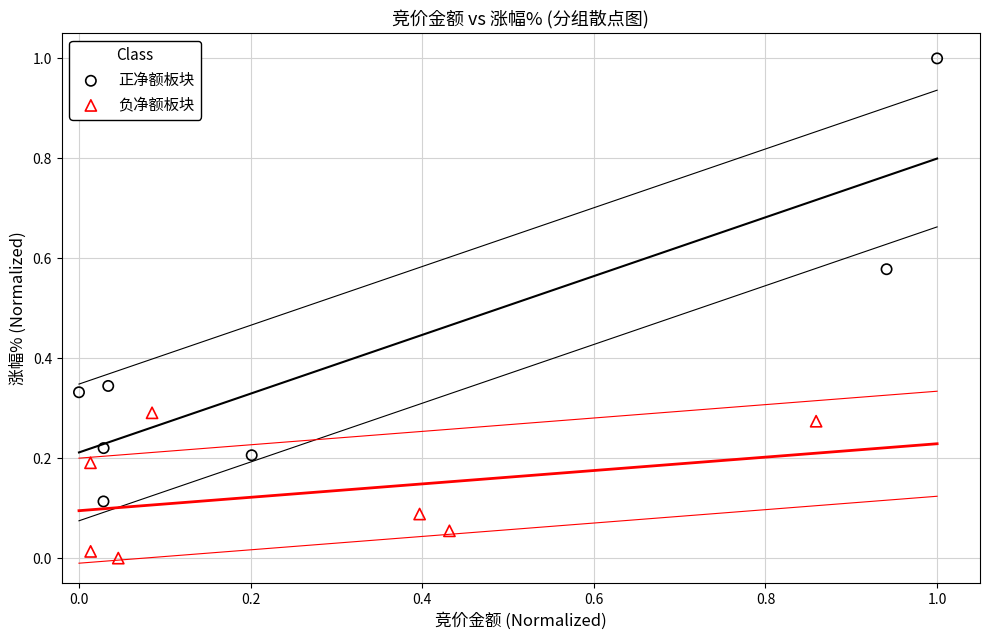

Which series has the widest spread of Y values?

正净额板块